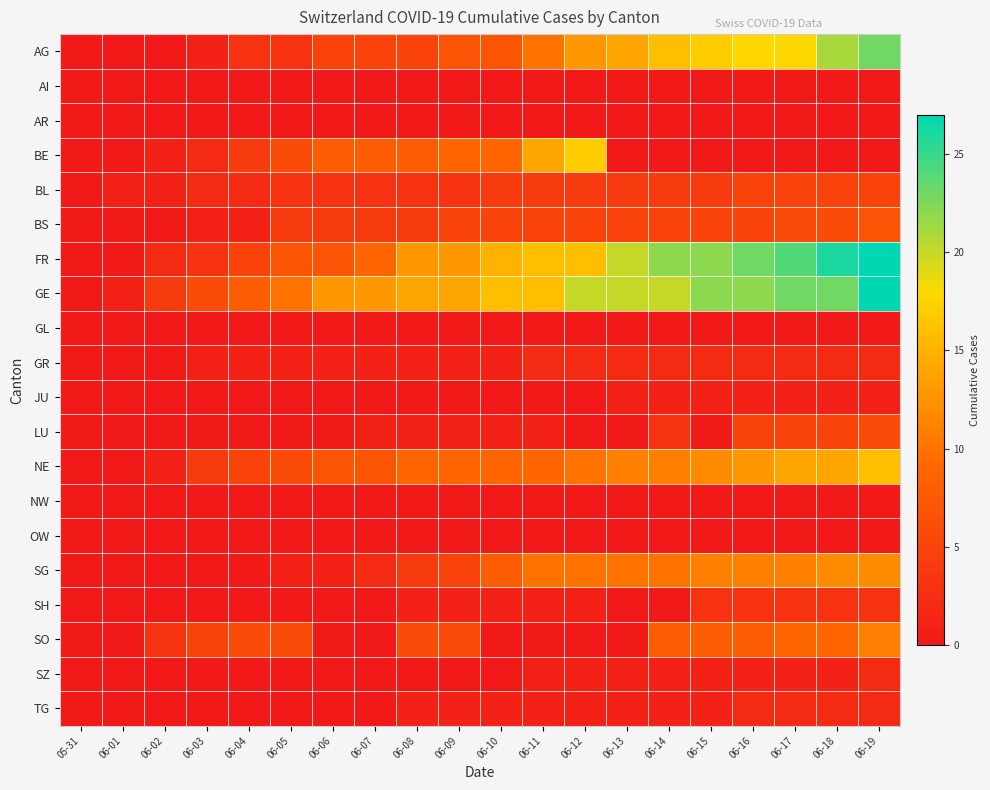

Which series has the largest range (max minus min)?

FR